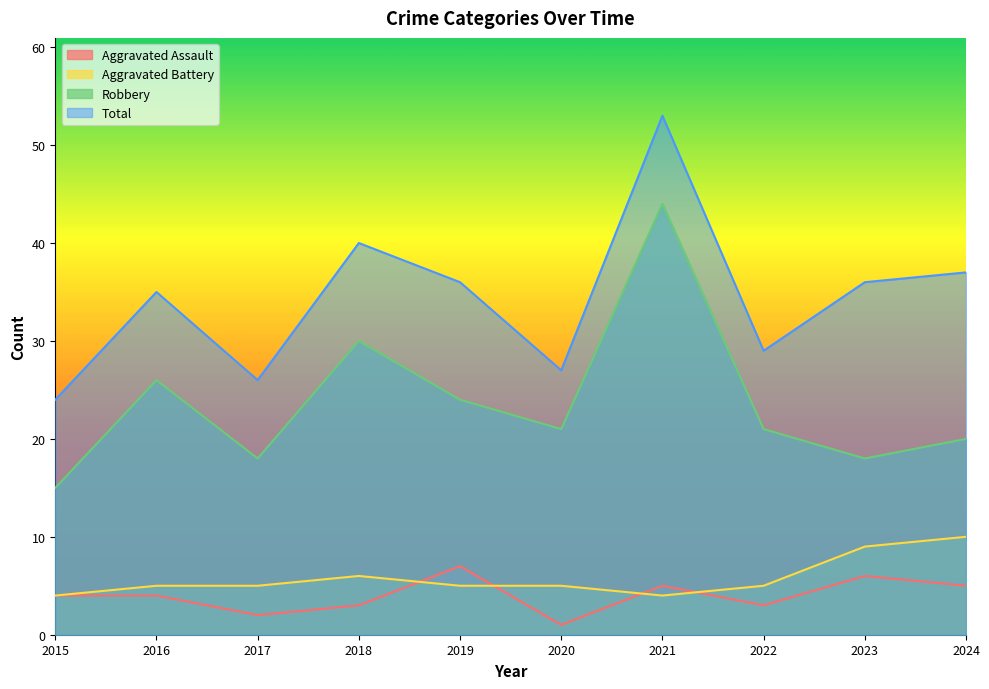

List the series in order of their peak value, lowest first.

Aggravated Assault, Aggravated Battery, Robbery, Total